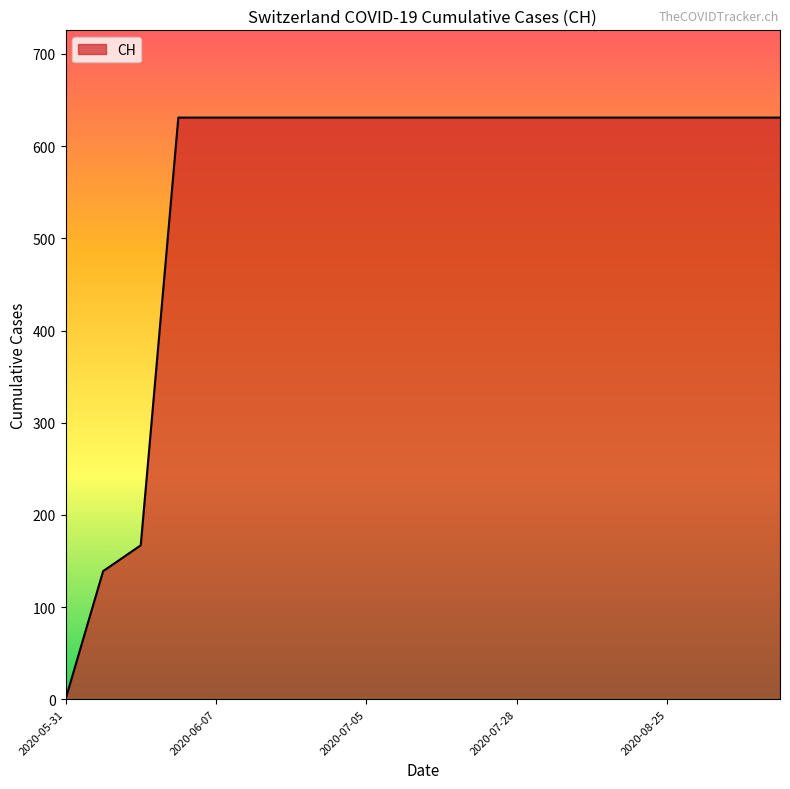

Reading left to right, list all the values displayed in this chart.

0	139	167	631	631	631	631	631	631	631	631	631	631	631	631	631	631	631	631	631